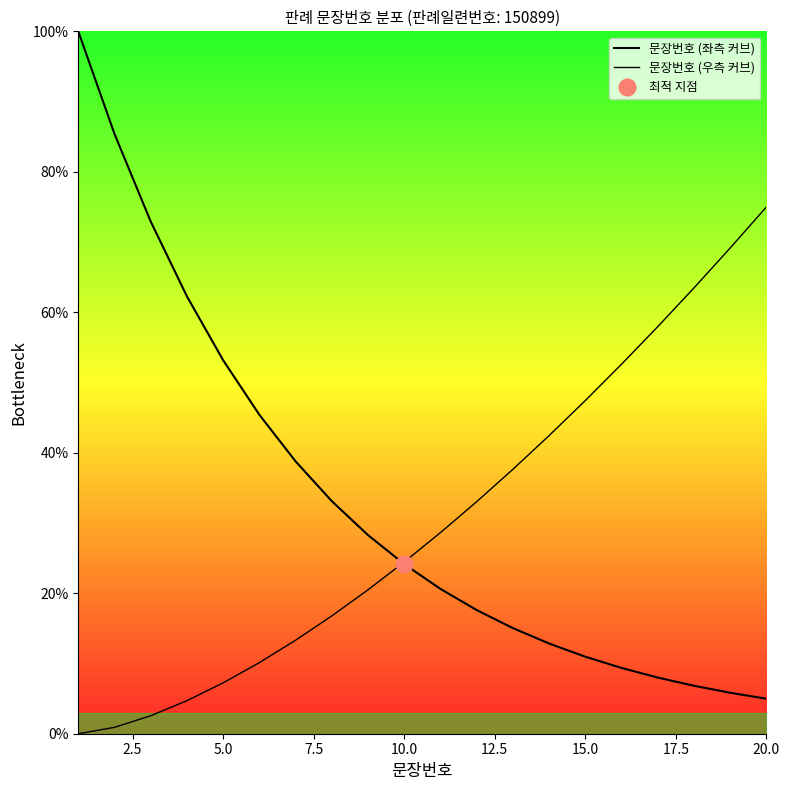

How many data points does each series have?

20